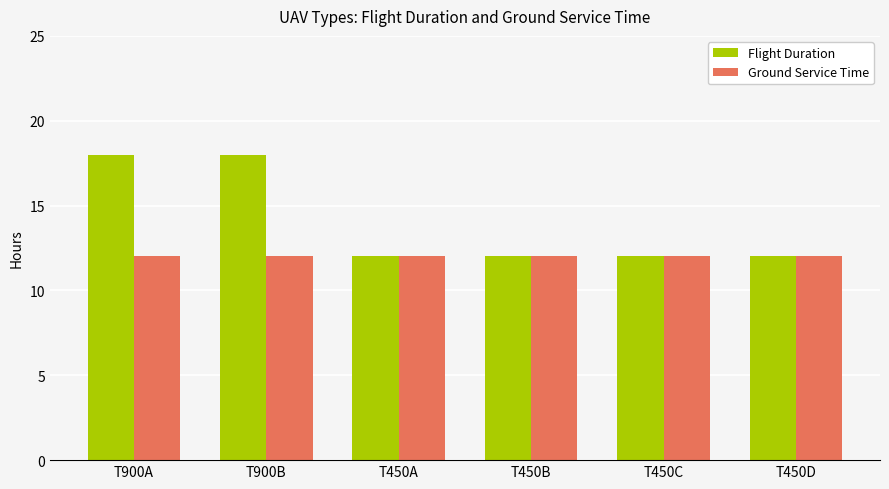

Which series has the largest range (max minus min)?

Flight Duration